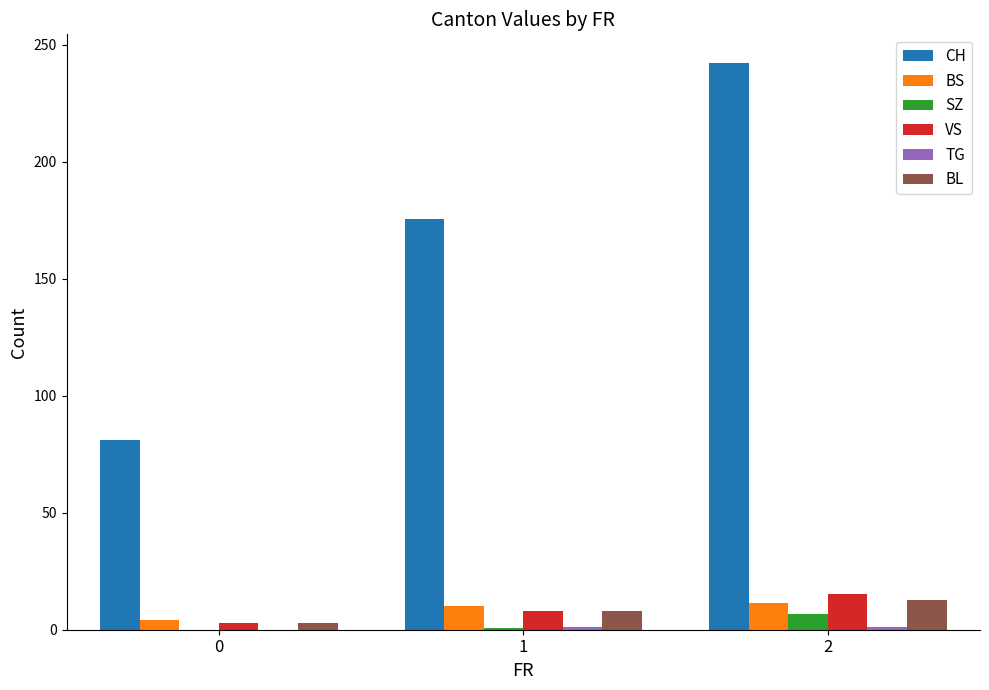

The value of VS at 2 is 27.2. True or false?

False